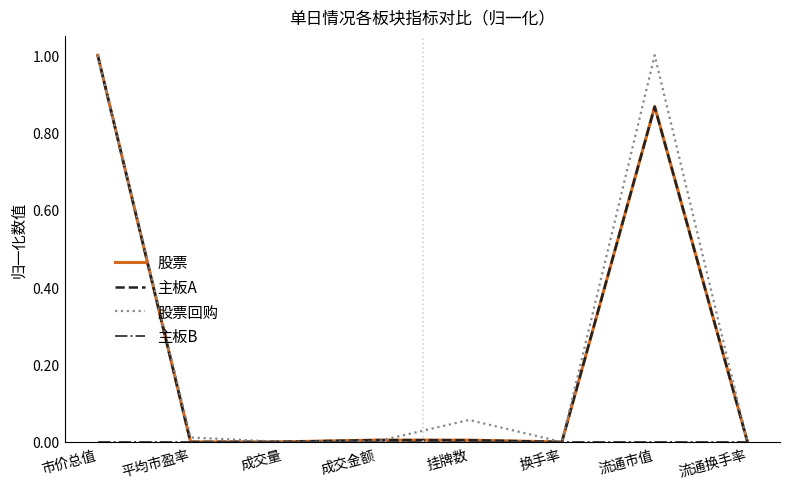

How many lines are shown in the chart?

4